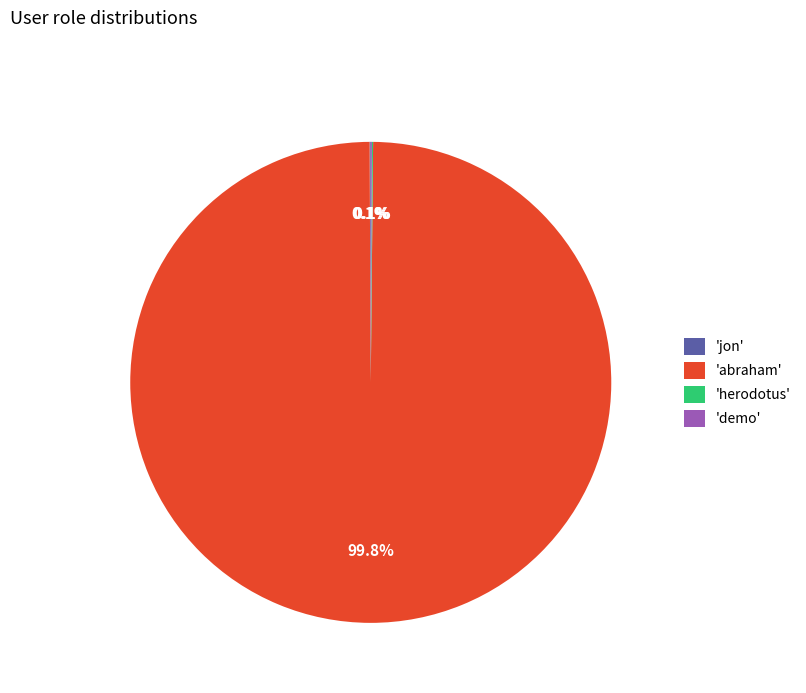

To the nearest percent, what is the difference between the largest and smallest slice percentages?

100%